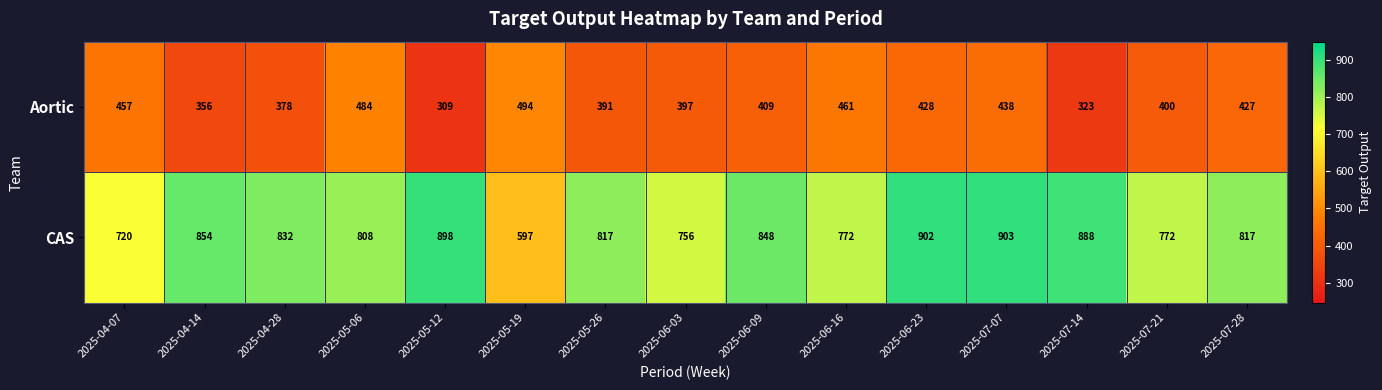

Which series has the widest spread of values?

CAS